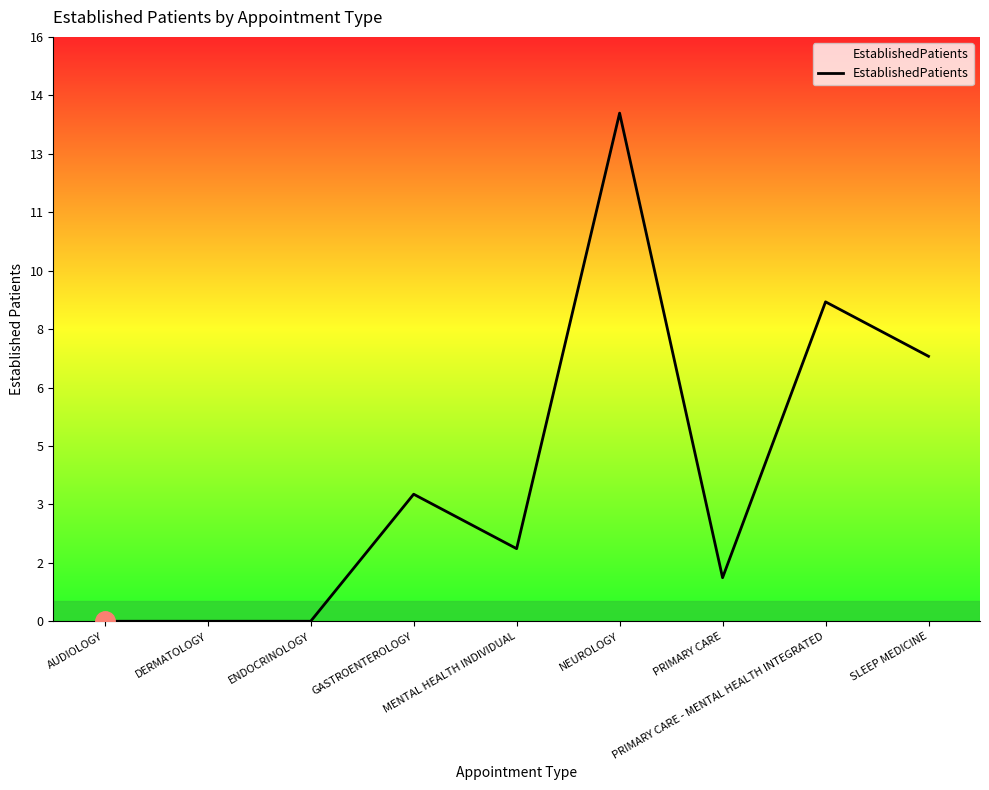

Where does the data first go above 2?

GASTROENTEROLOGY